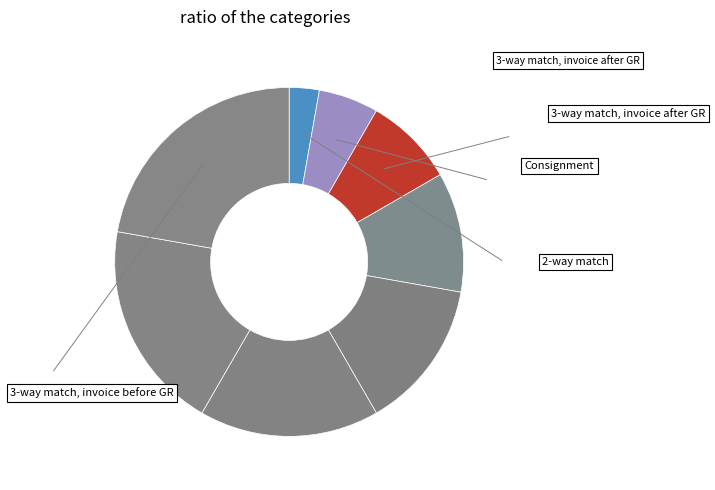

To the nearest percent, what is the average slice percentage?

12%